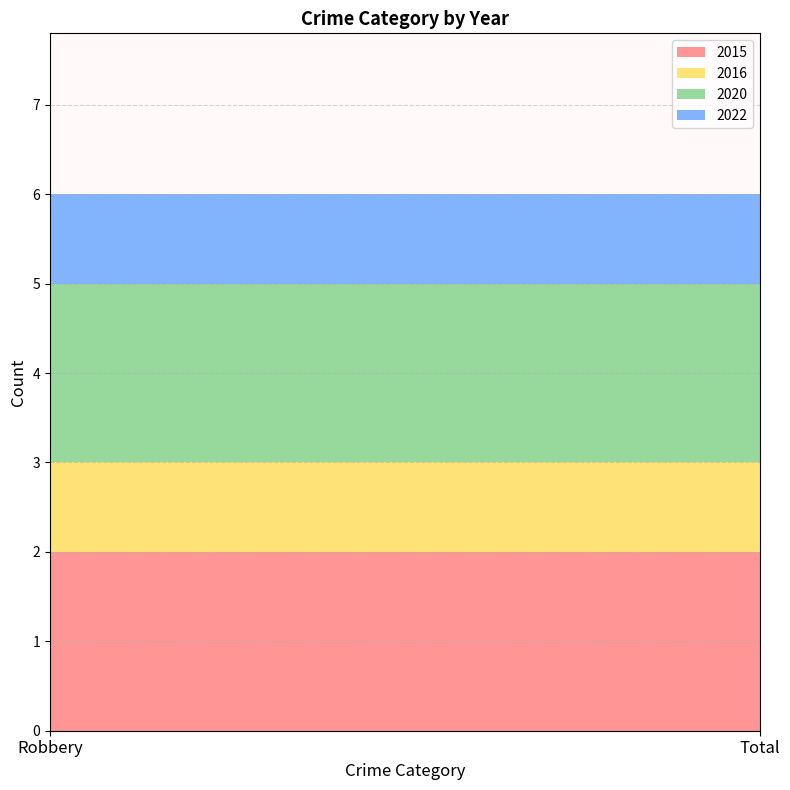

Reading left to right, transcribe all the data shown in this chart.

2015: Robbery=2	Total=2
2016: Robbery=1	Total=1
2020: Robbery=2	Total=2
2022: Robbery=1	Total=1